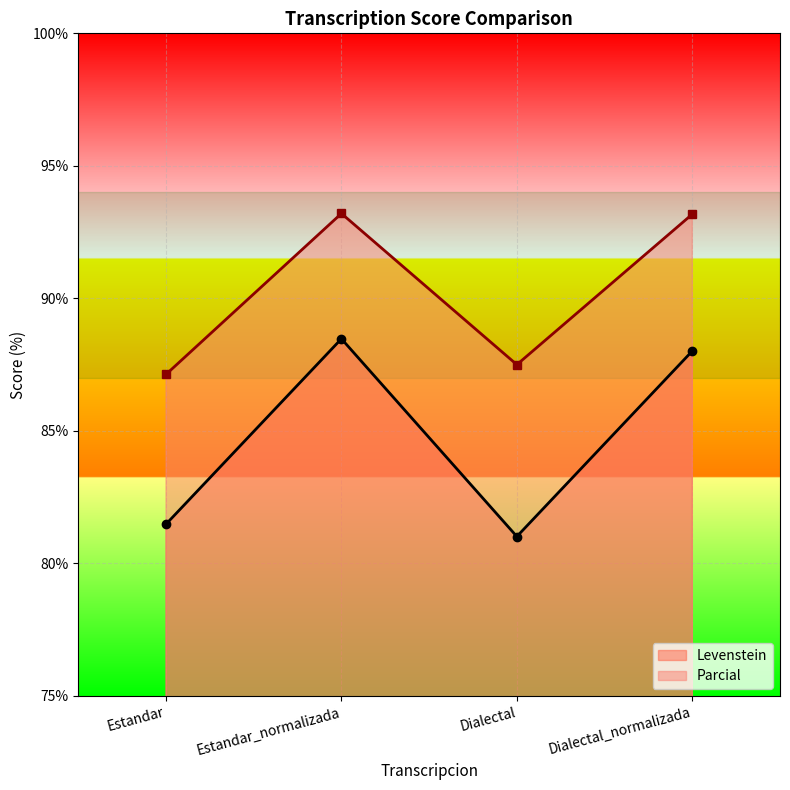

What is the label of the 1st point from the right?

Dialectal_normalizada